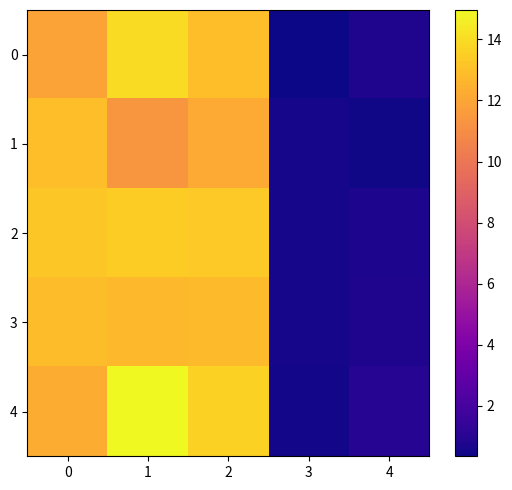

At which category is the sum across all series the highest?

1